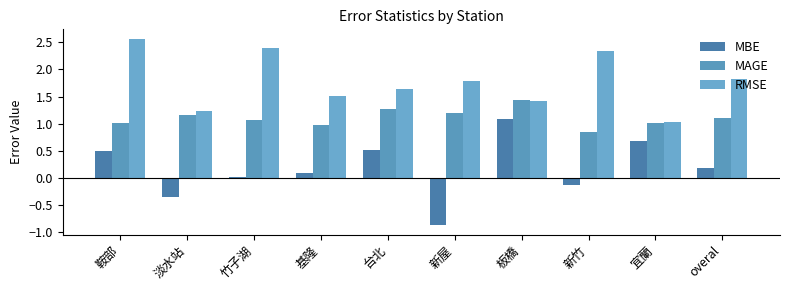

What are all the series names shown in the legend?

MBE, MAGE, RMSE